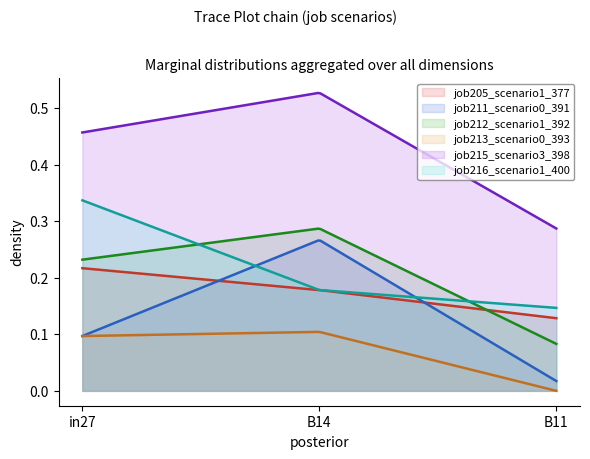

What is the average value of the job212_scenario1_392 series?

0.2